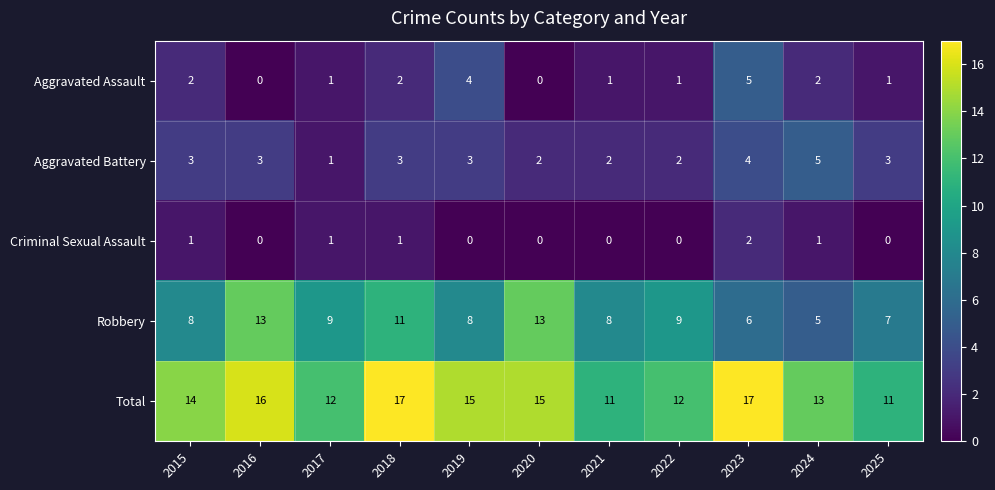

What is the sum of all Criminal Sexual Assault values?

6